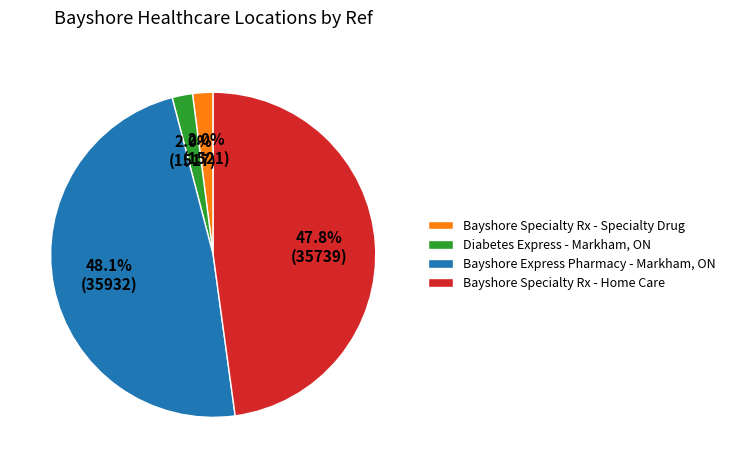

Does any single category account for the majority?

No